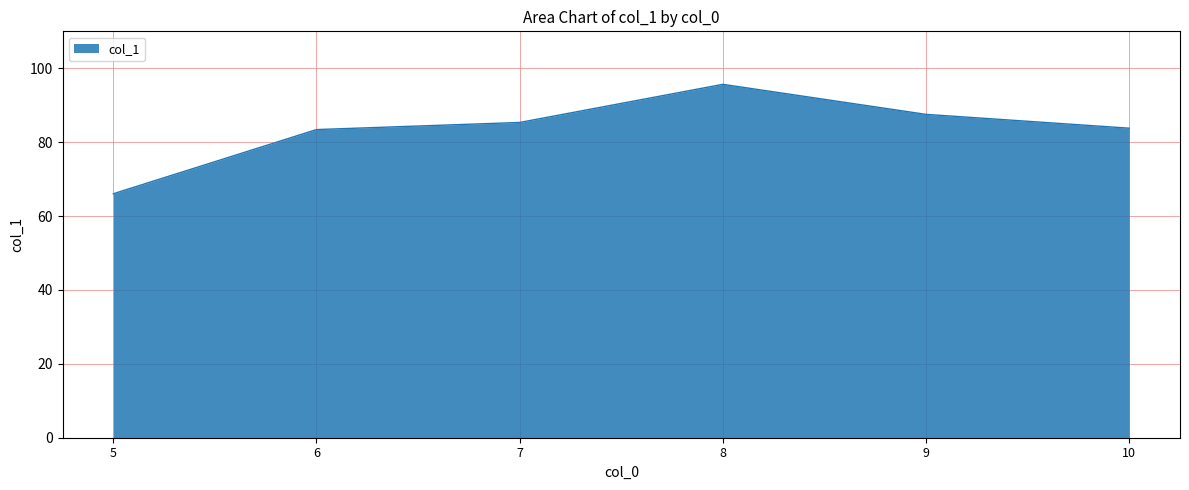

True or false: there are more than 0 points higher than both neighbors.

True